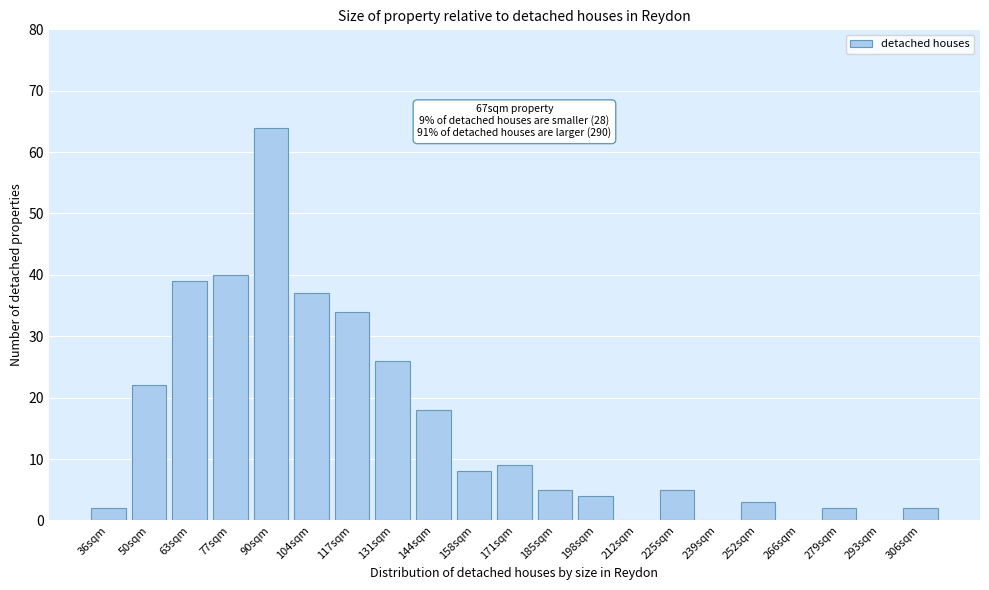

Reading left to right, list all the values displayed in this chart.

36sqm=2	50sqm=22	63sqm=39	77sqm=40	90sqm=64	104sqm=37	117sqm=34	131sqm=26	144sqm=18	158sqm=8	171sqm=9	185sqm=5	198sqm=4	212sqm=0	225sqm=5	239sqm=0	252sqm=3	266sqm=0	279sqm=2	293sqm=0	306sqm=2